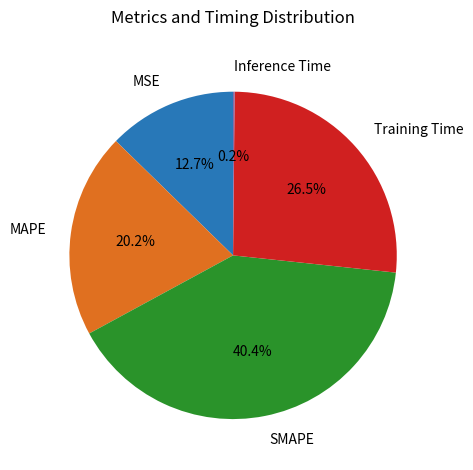

What is the largest slice in the pie chart?

SMAPE